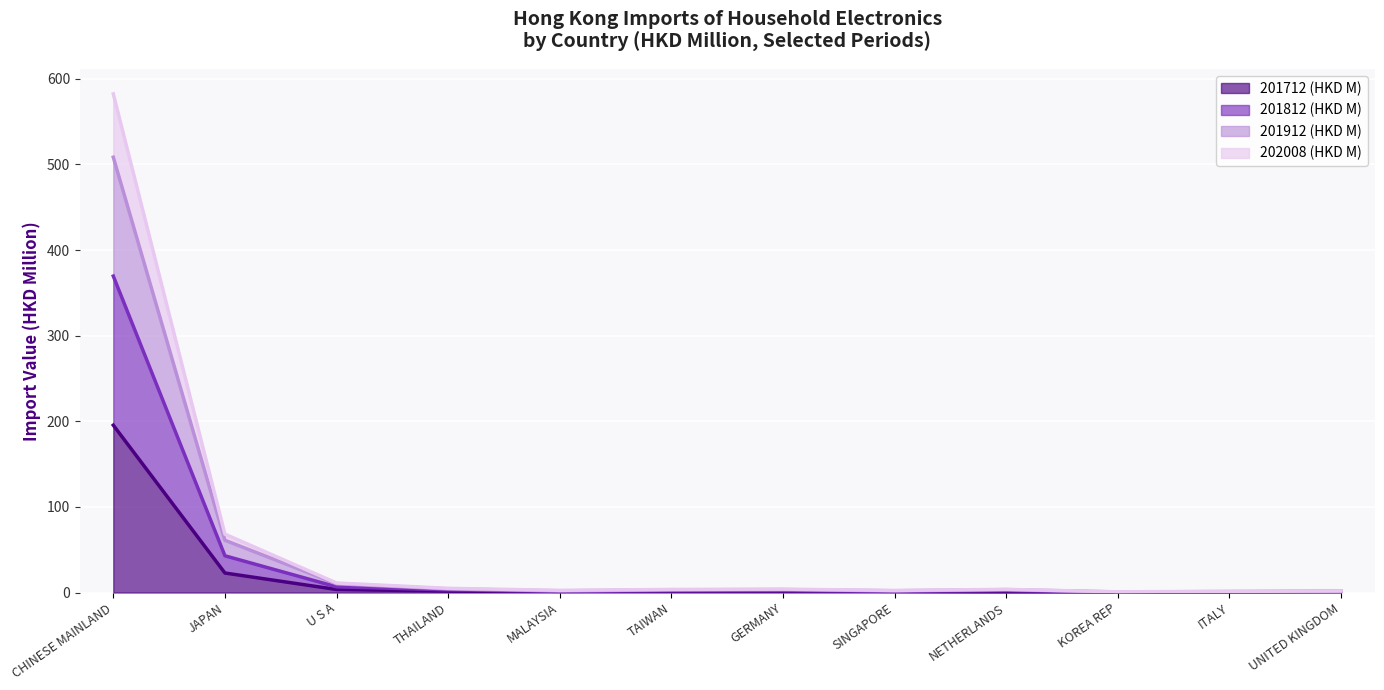

Reading right to left, transcribe all the data shown in this chart.

201712 (HKD M): UNITED KINGDOM=0.7	ITALY=0.4	KOREA REP=0.2	NETHERLANDS=0.4	SINGAPORE=0.7	GERMANY=1.3	TAIWAN=1.1	MALAYSIA=0.7	THAILAND=1.7	U S A=3.6	JAPAN=22.8	CHINESE MAINLAND=195.5
201812 (HKD M): UNITED KINGDOM=1.2	ITALY=0.8	KOREA REP=0.4	NETHERLANDS=2.4	SINGAPORE=1.4	GERMANY=2.3	TAIWAN=2.2	MALAYSIA=1.4	THAILAND=3.2	U S A=6.7	JAPAN=42.9	CHINESE MAINLAND=369.6
201912 (HKD M): UNITED KINGDOM=1.6	ITALY=1.1	KOREA REP=0.7	NETHERLANDS=3.4	SINGAPORE=2.0	GERMANY=3.5	TAIWAN=3.1	MALAYSIA=2.0	THAILAND=4.2	U S A=10.3	JAPAN=61.1	CHINESE MAINLAND=508.5
202008 (HKD M): UNITED KINGDOM=1.8	ITALY=1.3	KOREA REP=0.9	NETHERLANDS=3.7	SINGAPORE=2.4	GERMANY=3.9	TAIWAN=3.6	MALAYSIA=2.5	THAILAND=4.9	U S A=11.1	JAPAN=68.2	CHINESE MAINLAND=582.4